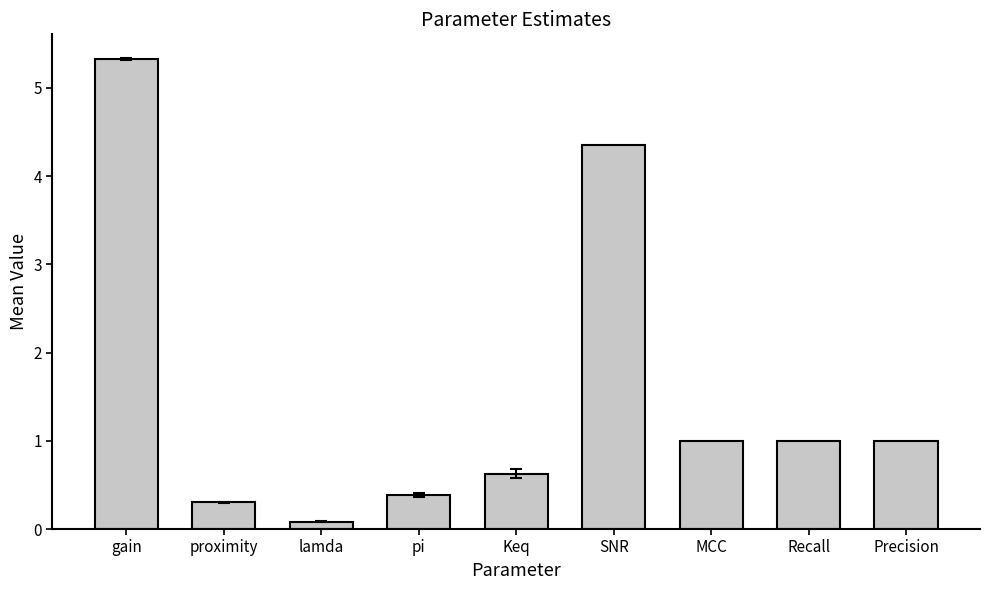

How many bars are there in total?

9